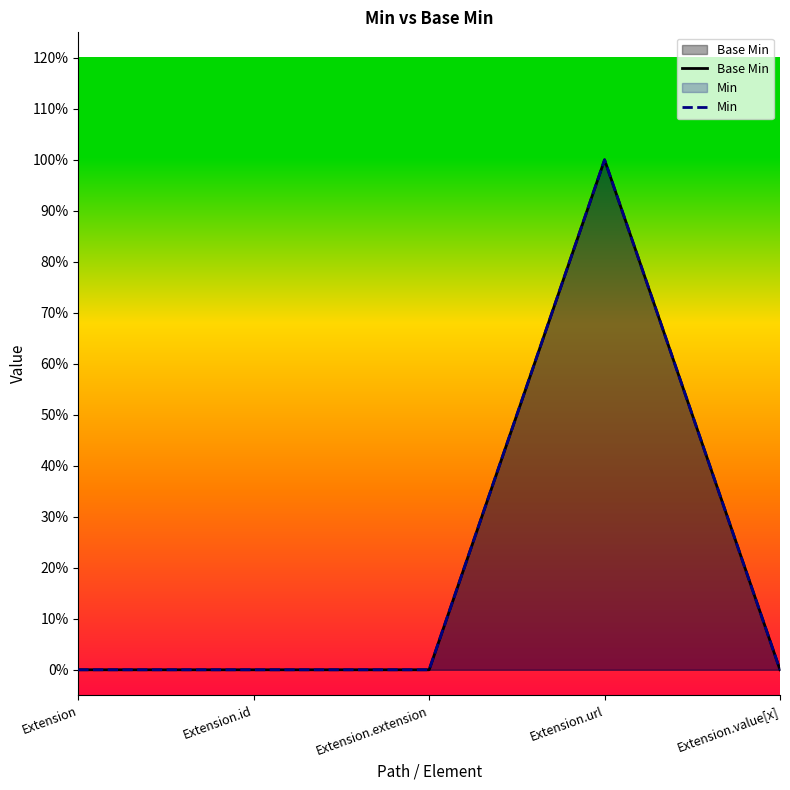

Does the chart have visible grid lines?

No